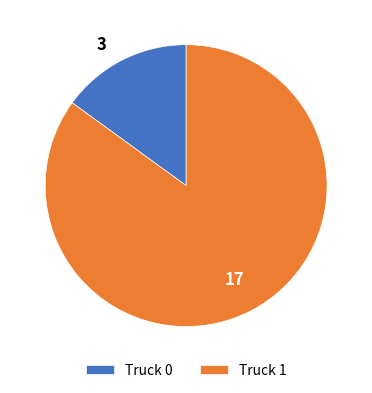

What is the majority slice?

Truck 1